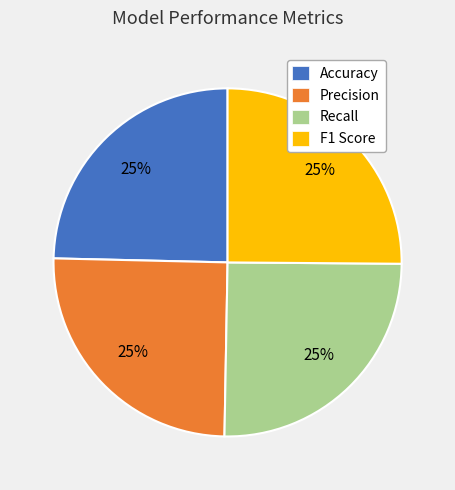

Is there any slice that represents more than half of the pie?

No